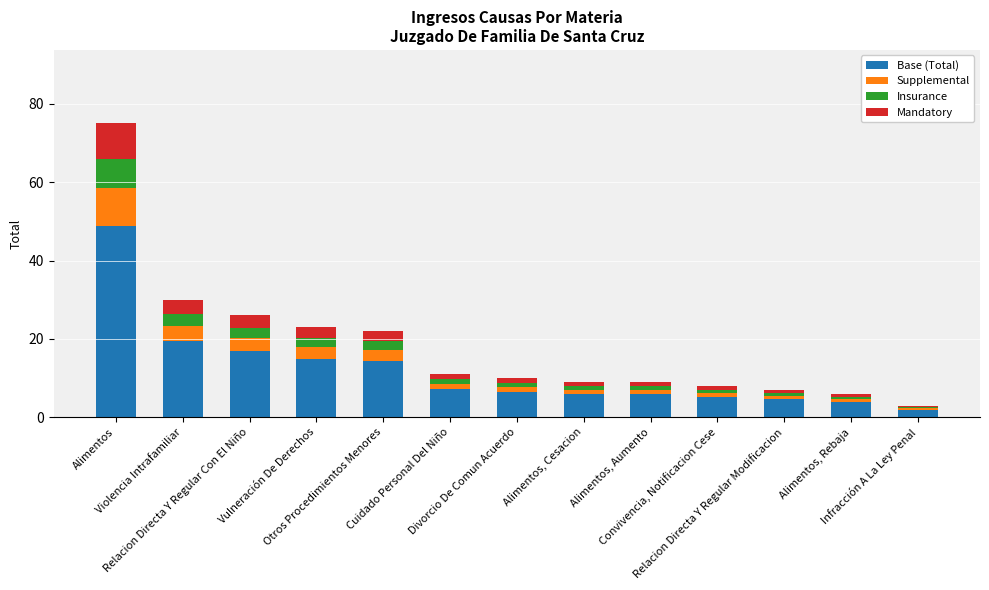

What is the minimum value for Base (Total)?

2.0